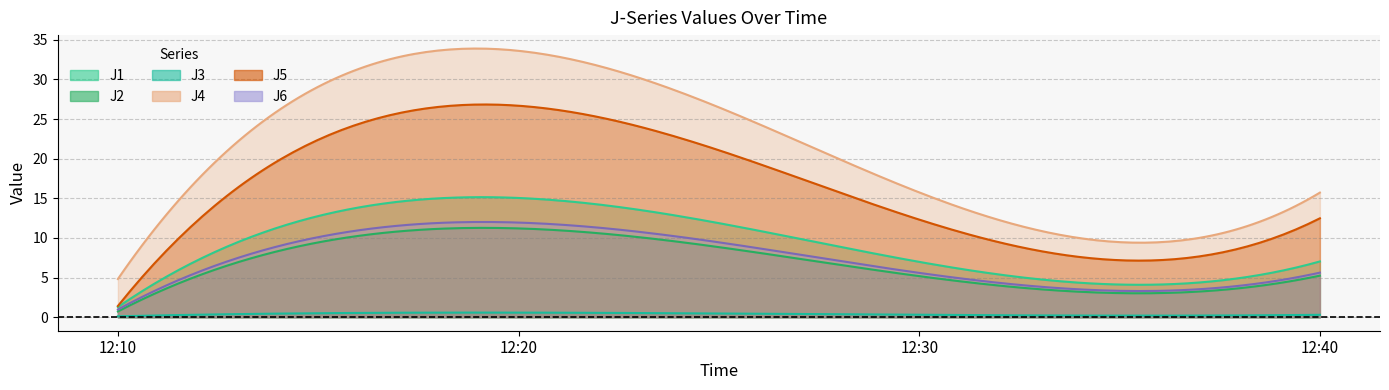

At which category does J2 reach its first local peak?

12:20